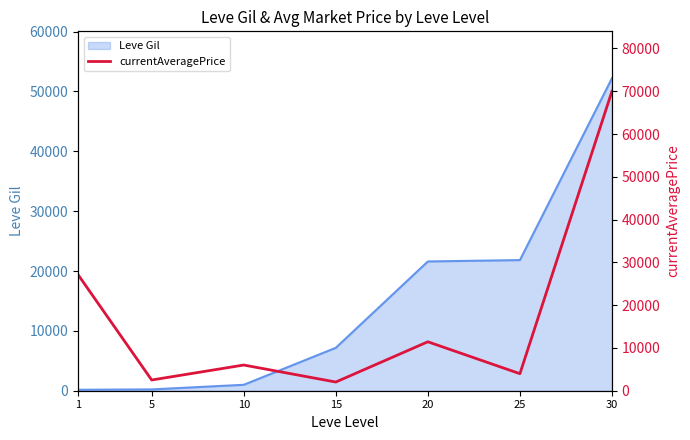

Between 1 and 5, which is larger?

1